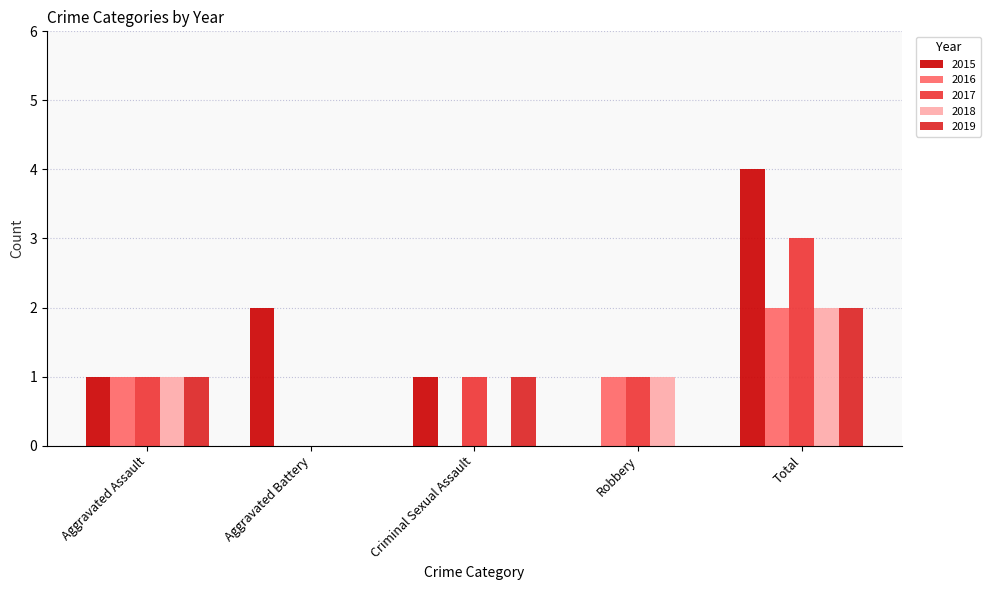

Reading right to left, transcribe all the data shown in this chart.

2015: Total=4	Robbery=0	Criminal Sexual Assault=1	Aggravated Battery=2	Aggravated Assault=1
2016: Total=2	Robbery=1	Criminal Sexual Assault=0	Aggravated Battery=0	Aggravated Assault=1
2017: Total=3	Robbery=1	Criminal Sexual Assault=1	Aggravated Battery=0	Aggravated Assault=1
2018: Total=2	Robbery=1	Criminal Sexual Assault=0	Aggravated Battery=0	Aggravated Assault=1
2019: Total=2	Robbery=0	Criminal Sexual Assault=1	Aggravated Battery=0	Aggravated Assault=1